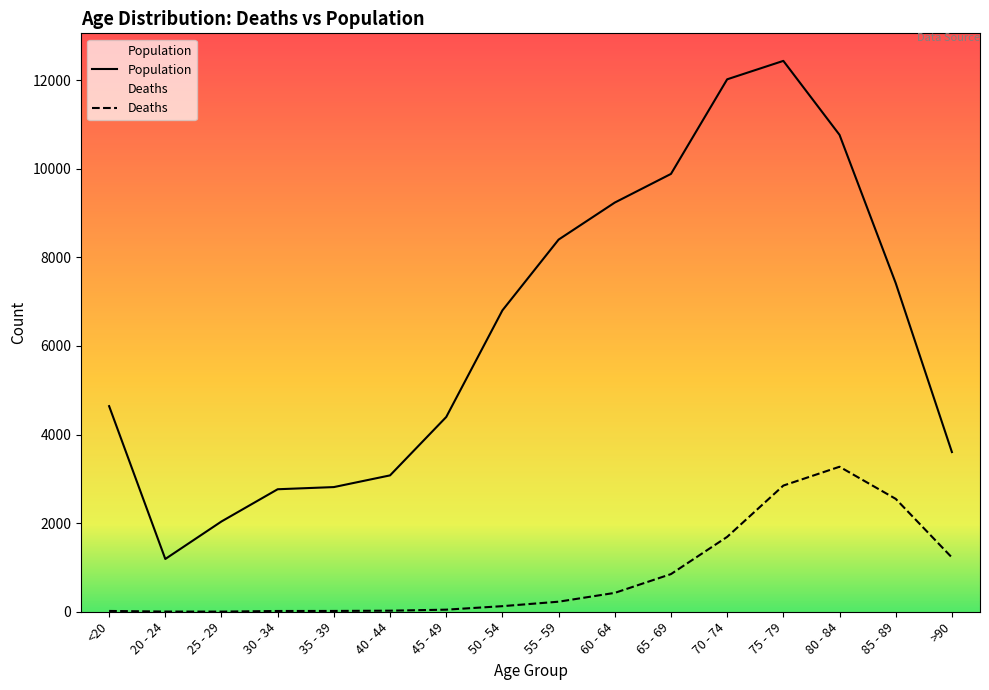

What is the difference between the Deaths values at 40 - 44 and >90?

1200